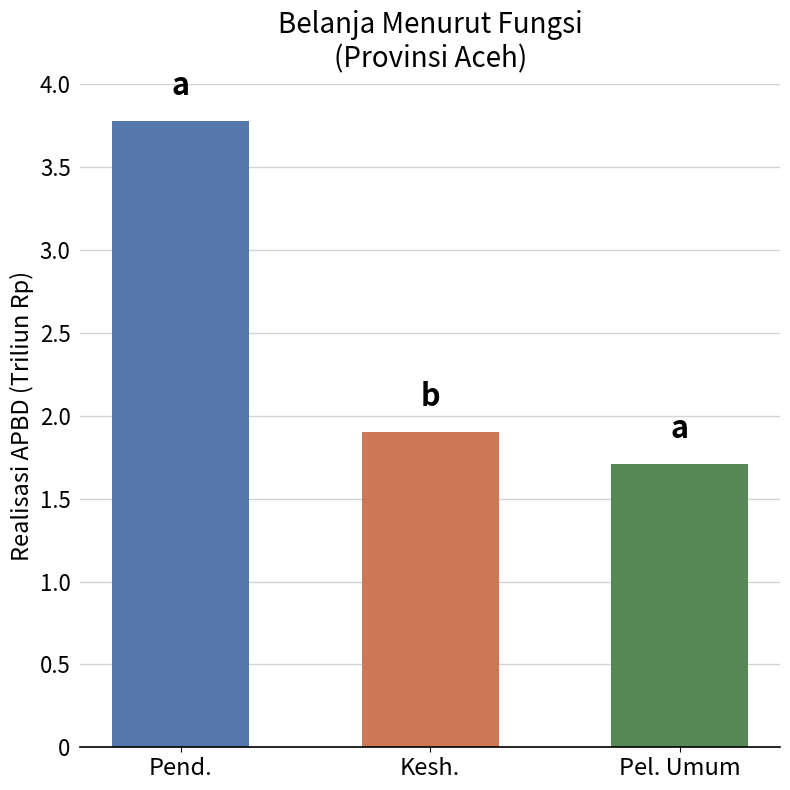

Reading left to right, list all the values displayed in this chart.

Pend.=3.8	Kesh.=1.9	Pel. Umum=1.7